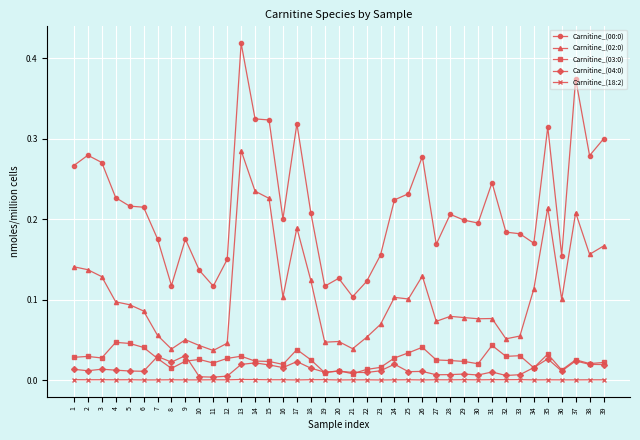

True or false: Carnitine_(04:0) has more than 0 interior local peaks.

True